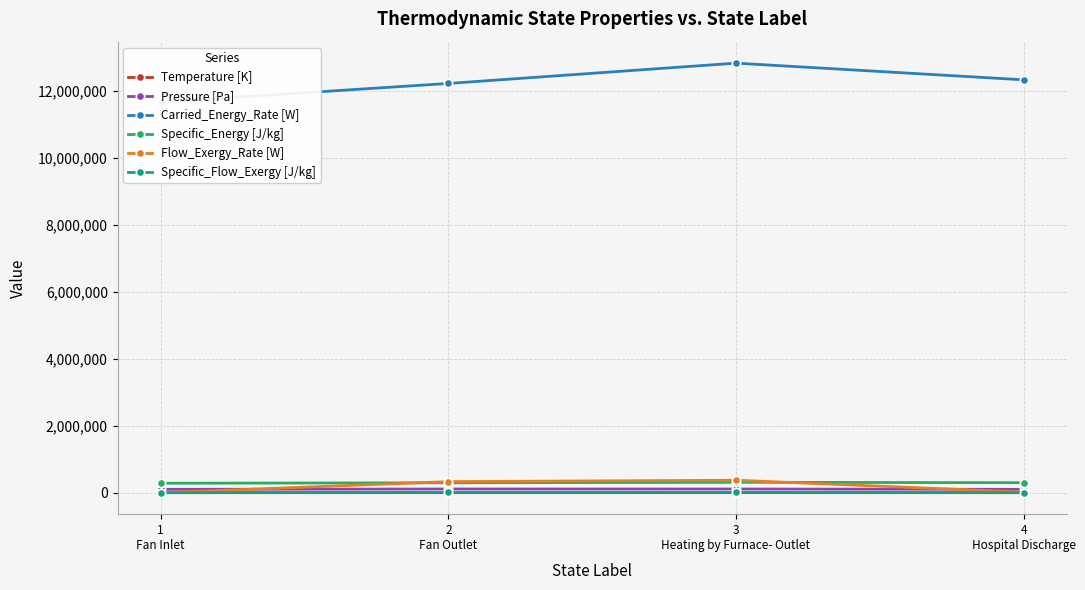

Which series has the widest spread of values?

Carried_Energy_Rate [W]